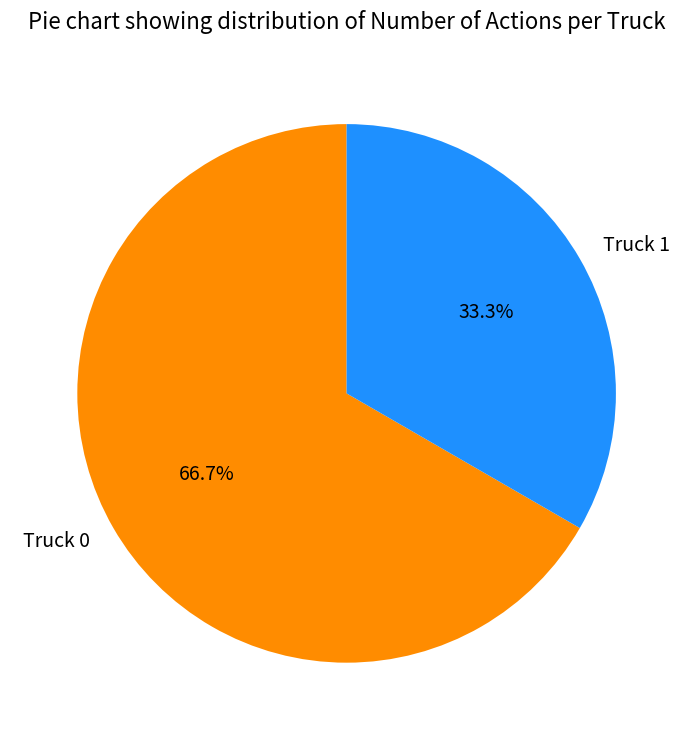

Which slice is the smallest?

Truck 1